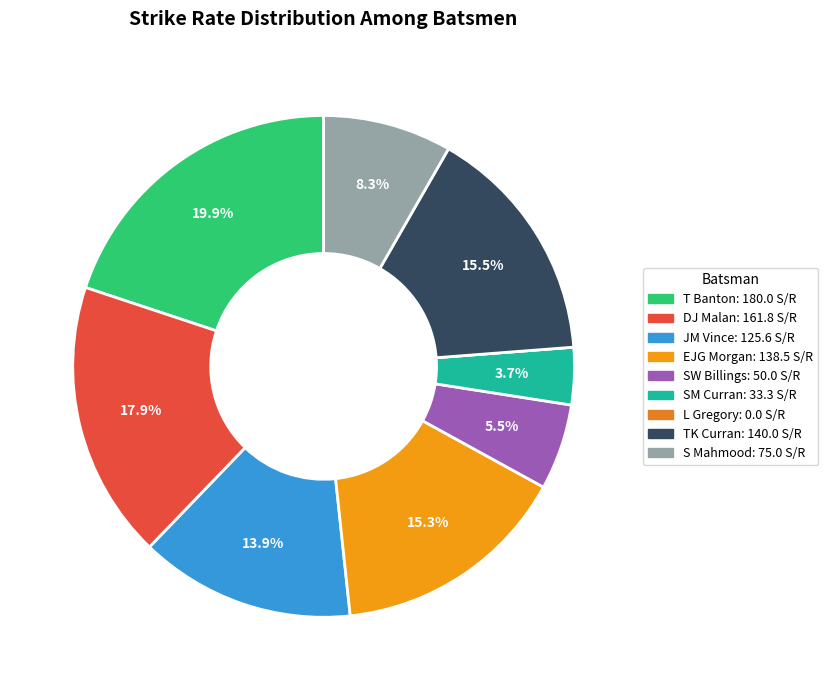

To the nearest percent, what is the average slice percentage?

11%